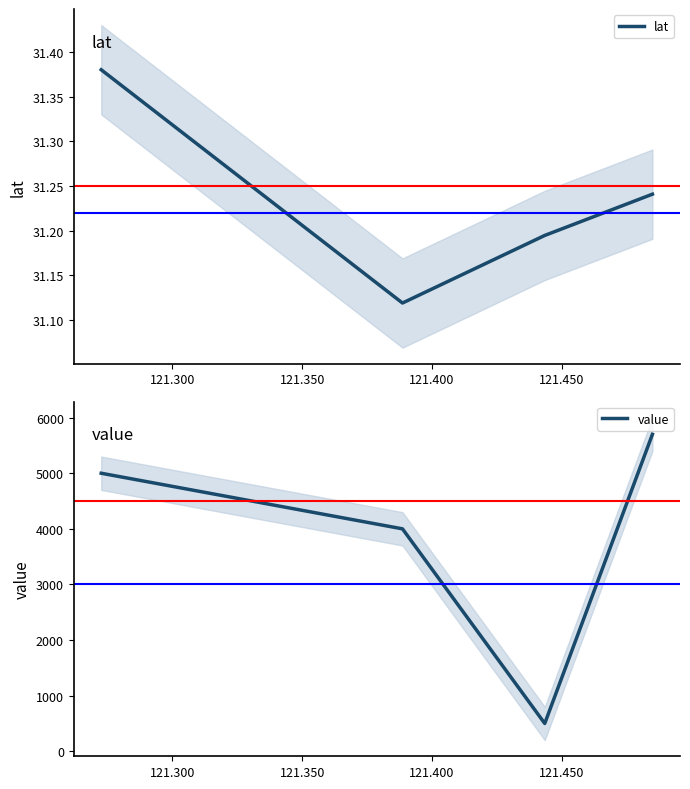

What is the maximum value shown in the chart?

5700.0